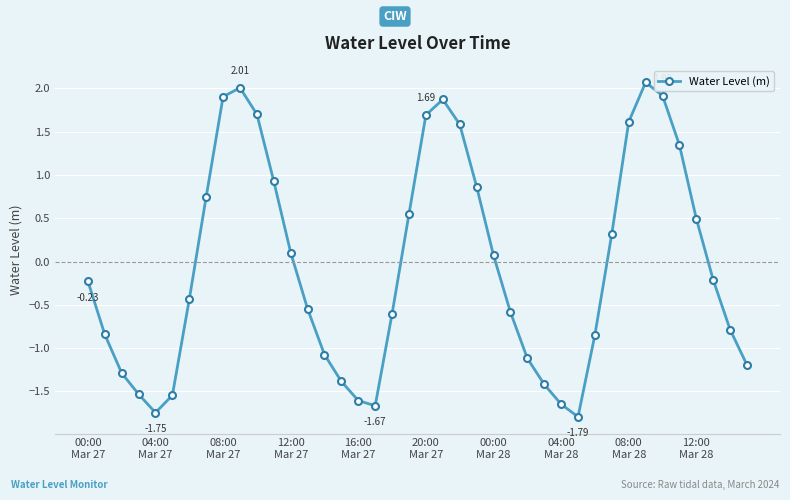

What is the sum of all values?

-2.3